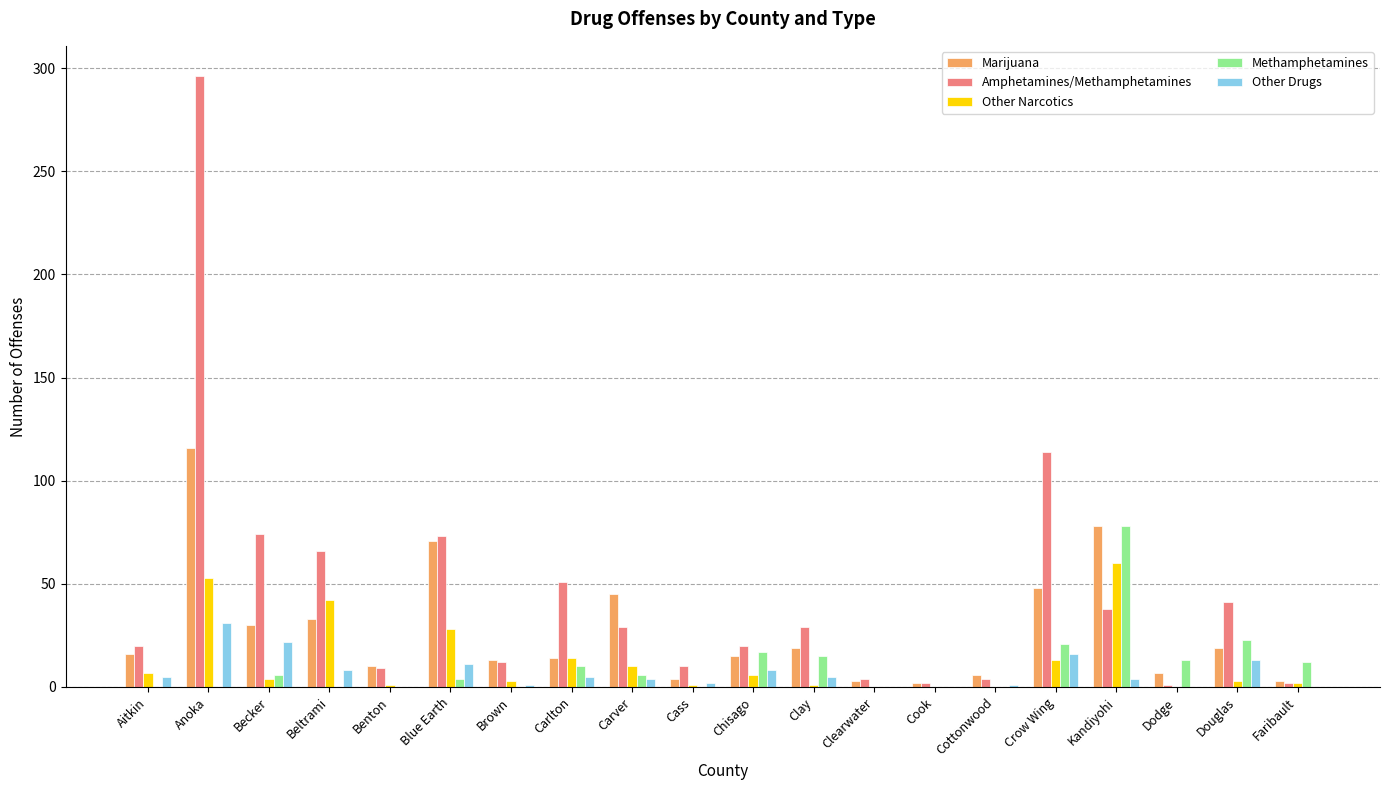

Between Aitkin and Anoka, which series saw the biggest shift?

Amphetamines/Methamphetamines